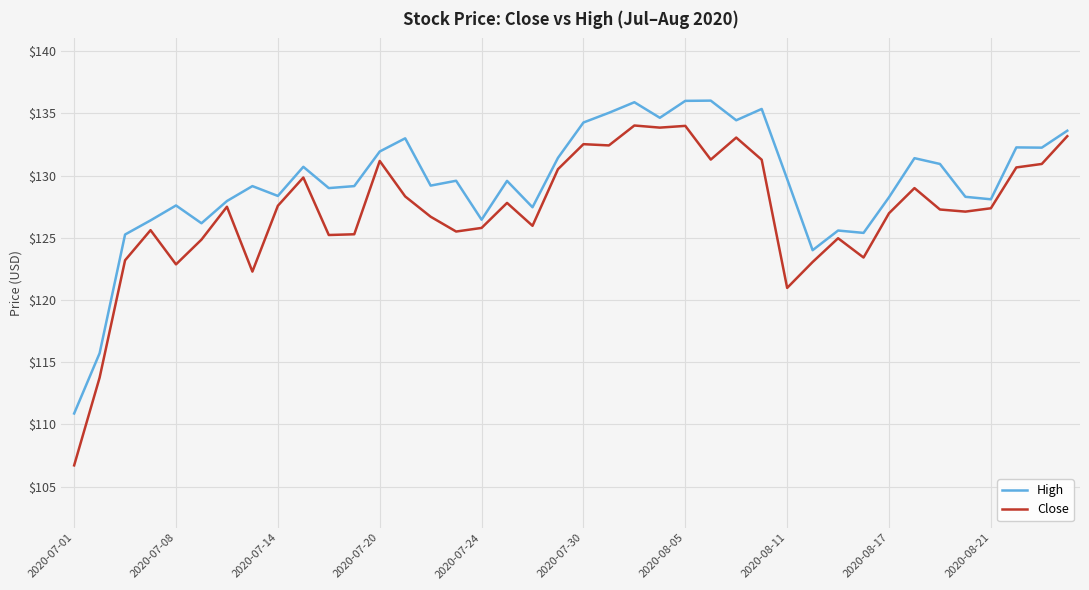

What is the smallest value displayed?

106.7